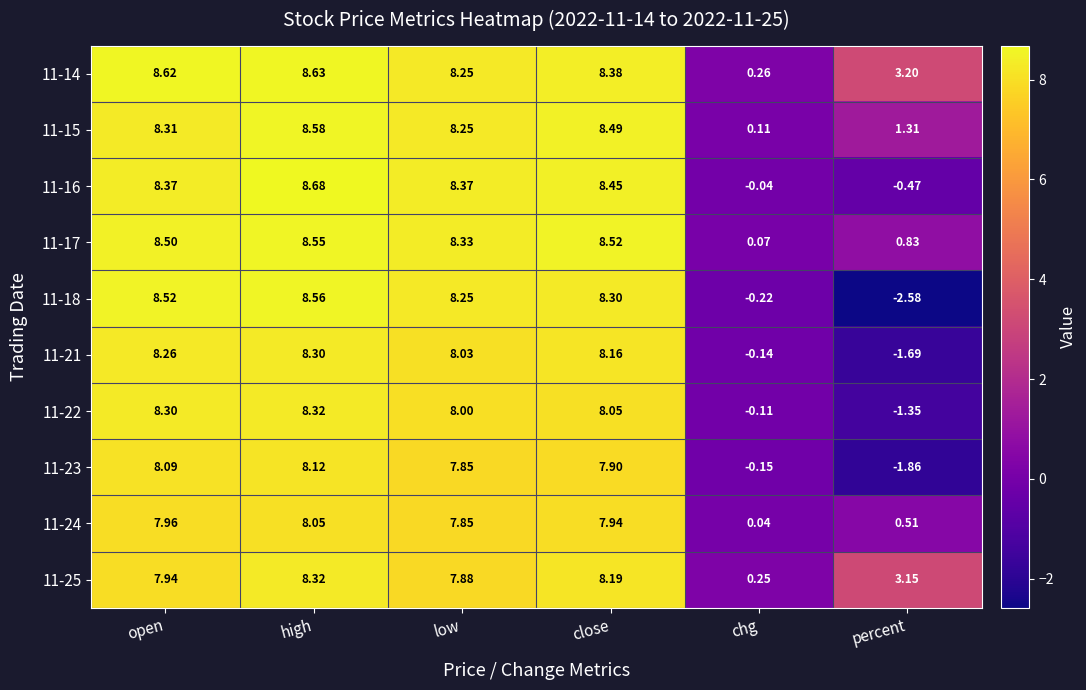

Count the number of categories in the chart.

6